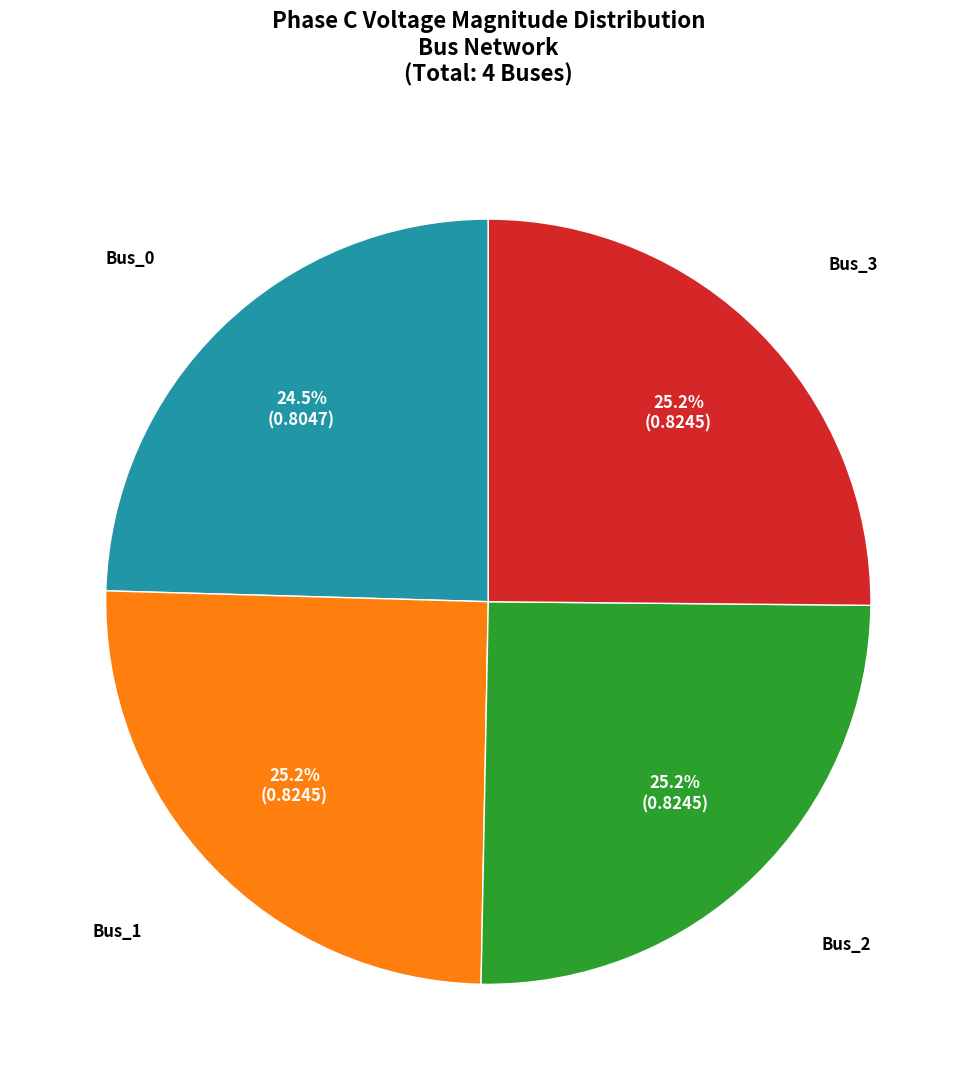

How much of the chart is everything except Bus_3?

74.8%